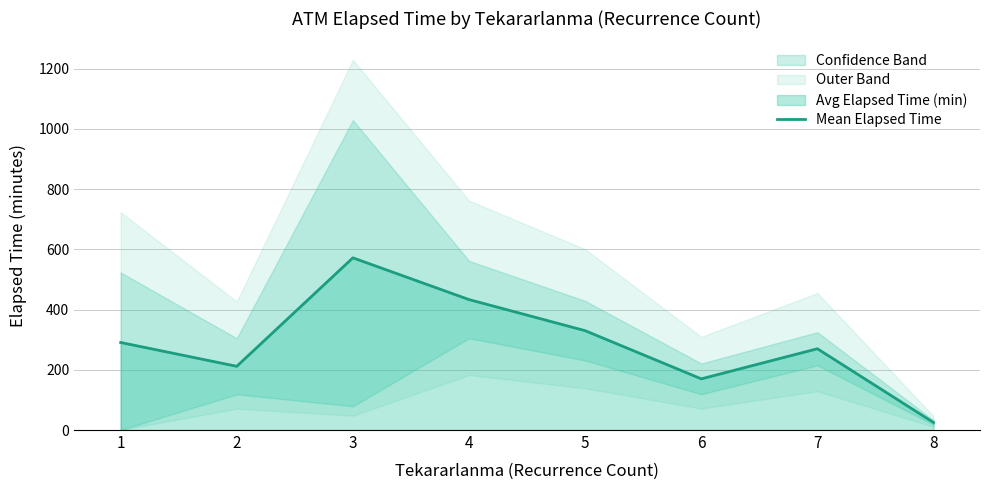

List the labels in order of value, largest first.

3, 4, 5, 1, 7, 2, 6, 8